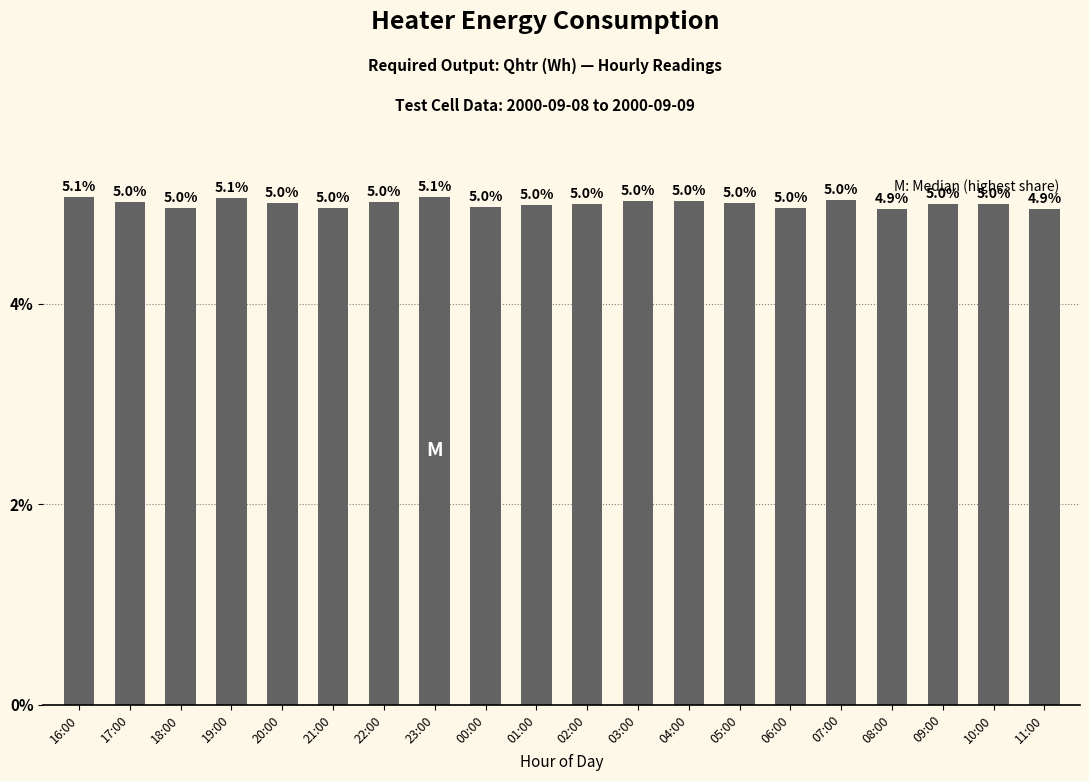

At which label does the data first exceed 5?

16:00